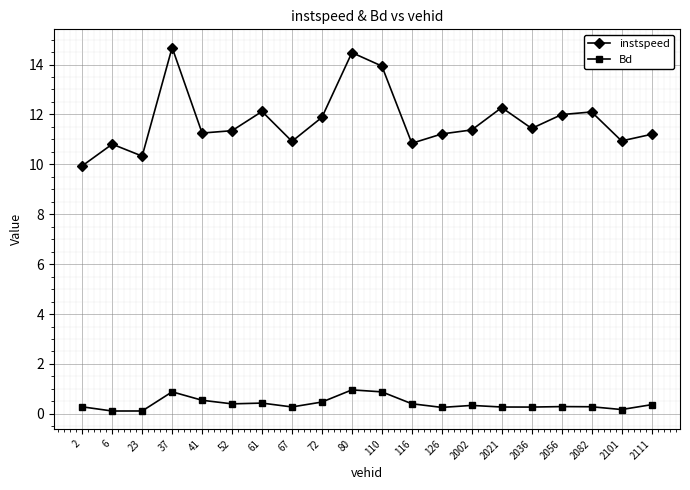

What is the difference between the highest and lowest values at 6?

10.7